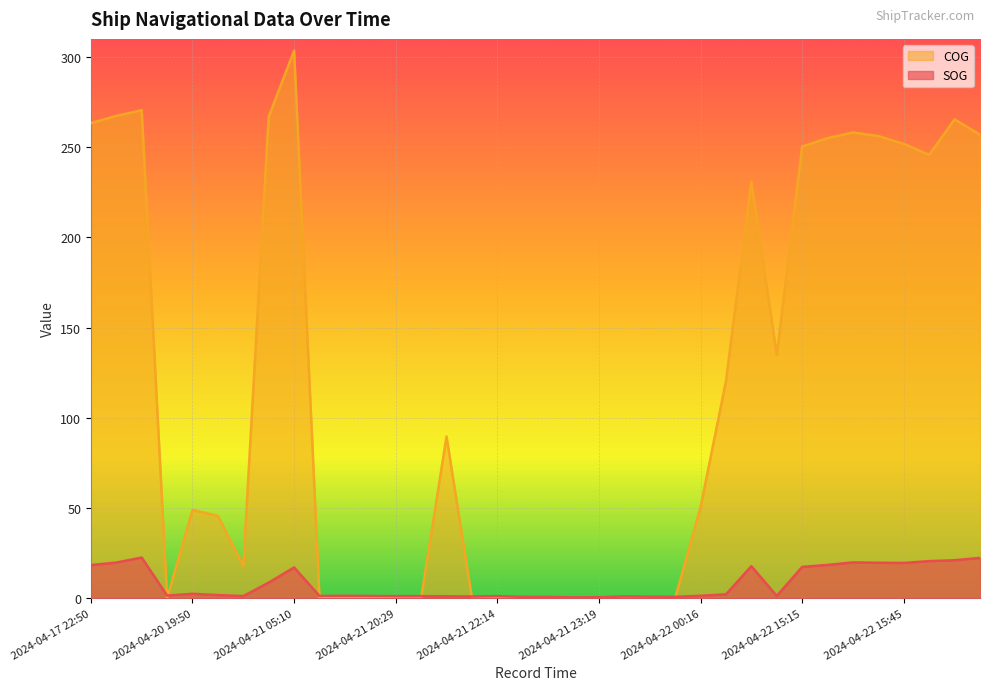

How many series are shown in this chart?

2